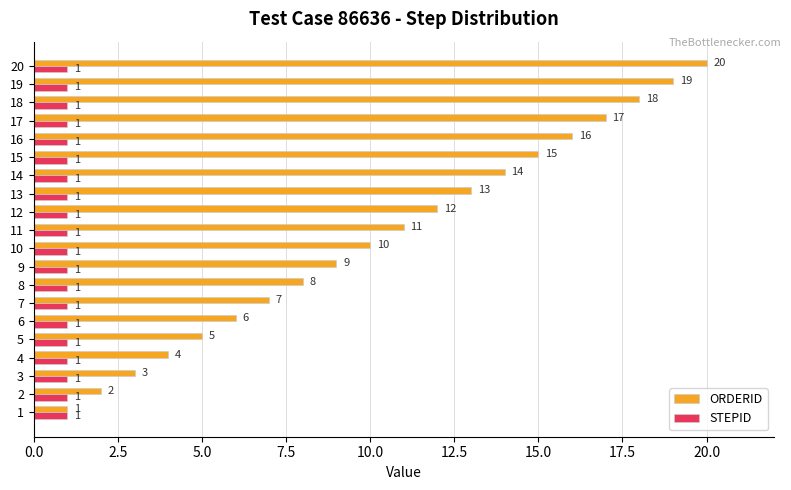

Which series changed the most between 14 and 20?

ORDERID